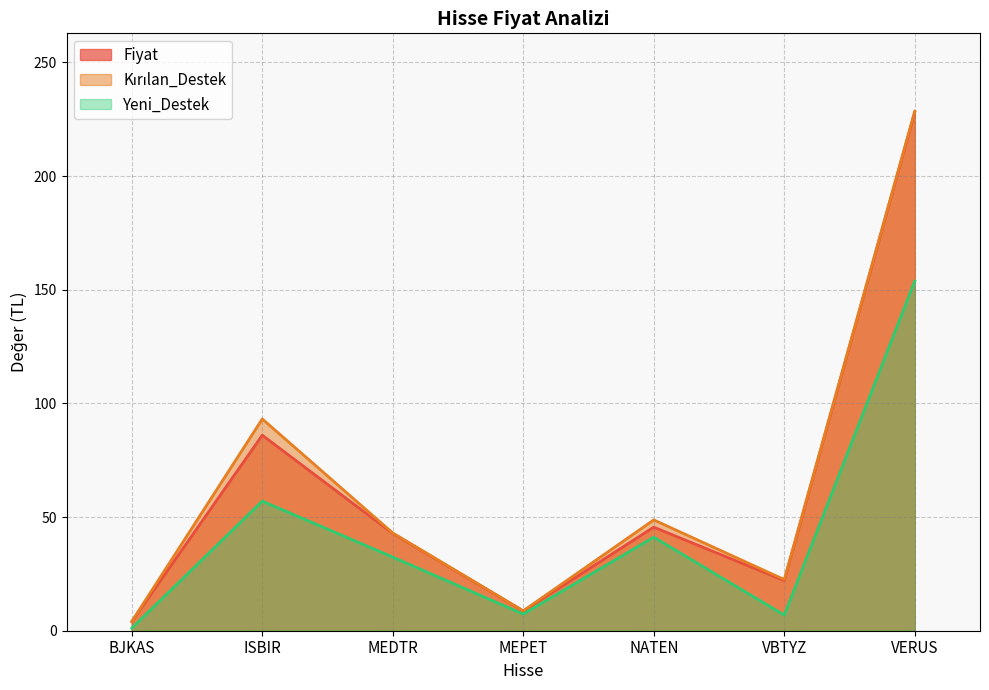

True or false: Yeni_Destek and Kırılan_Destek intersect in this chart.

False